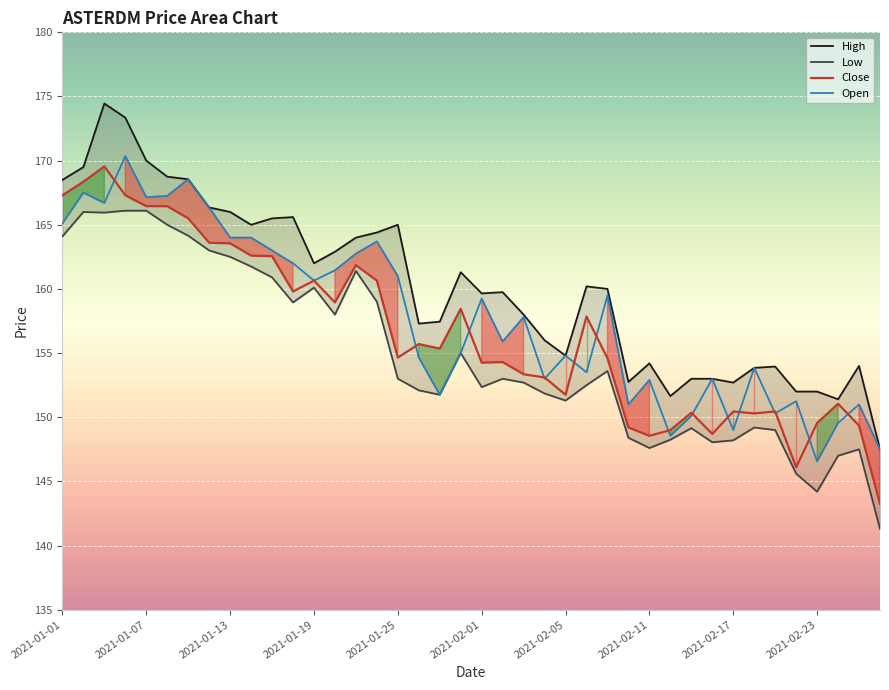

What position from the left is 2021-02-05?

25